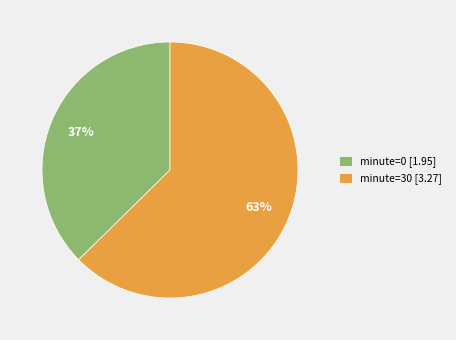

Which slice is the largest?

minute=30